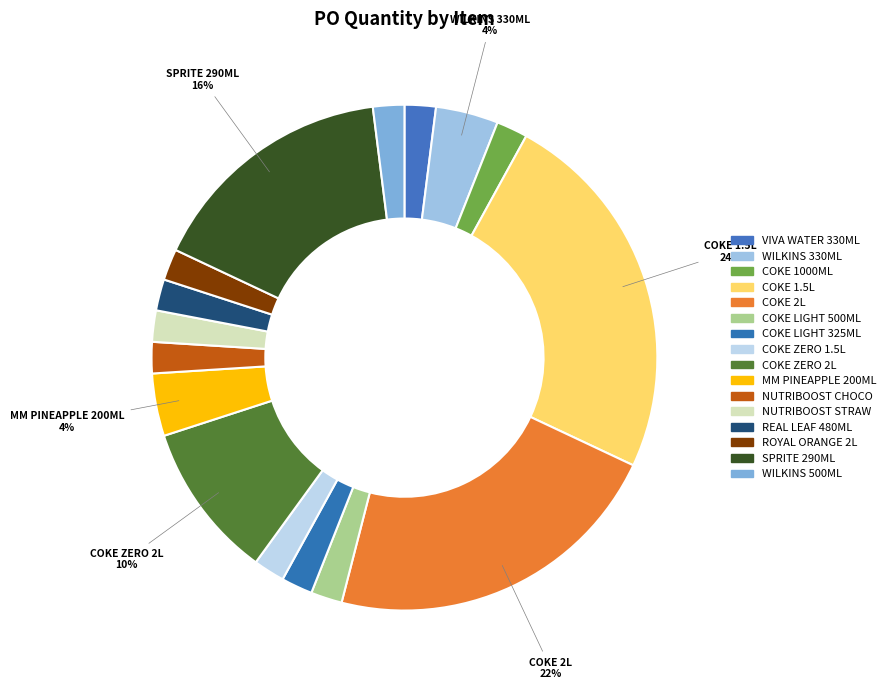

Does any single category account for the majority?

No